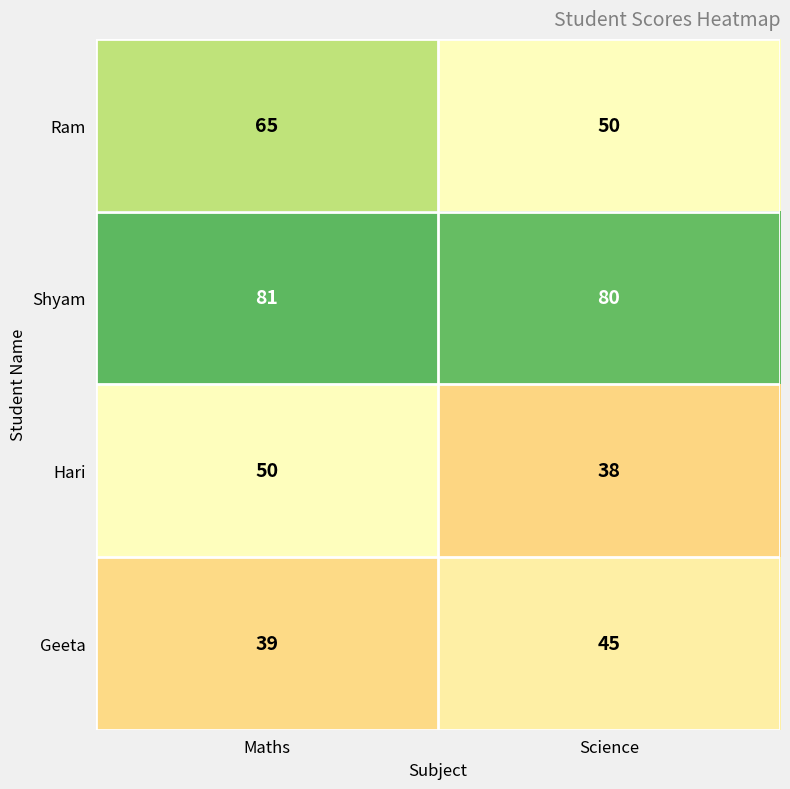

What is the total value across all series at Maths?

235